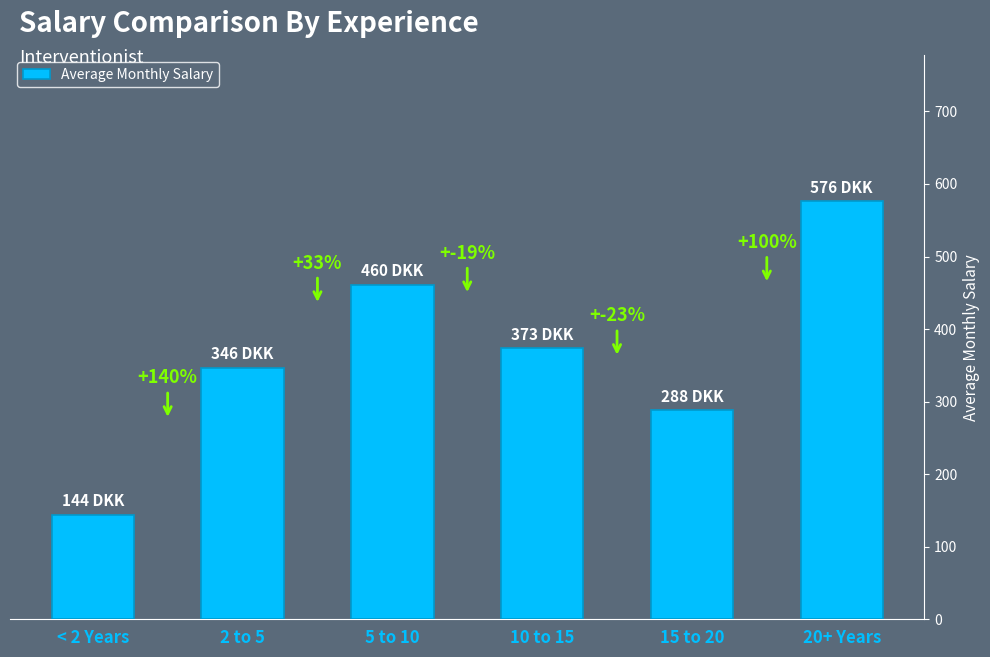

At which label does the data first exceed 373?

5 to 10